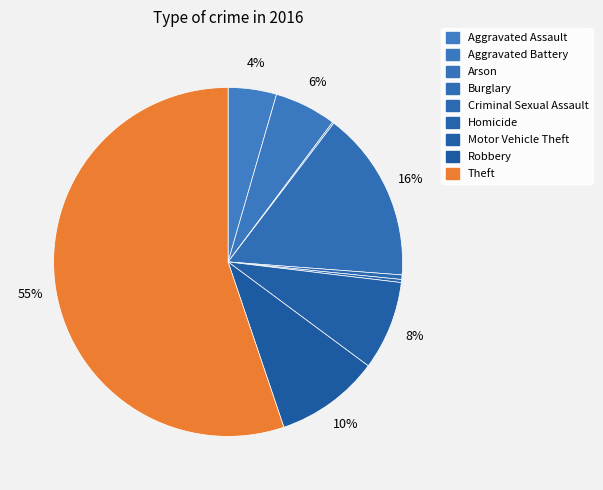

Is it true that Aggravated Assault is 4% of the pie?

True